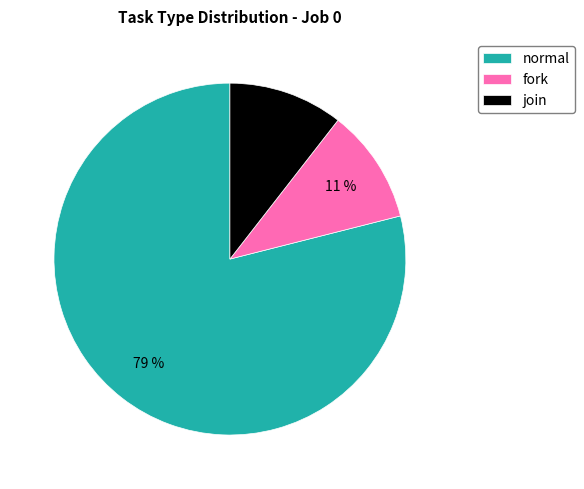

How many segments does this pie chart have?

3